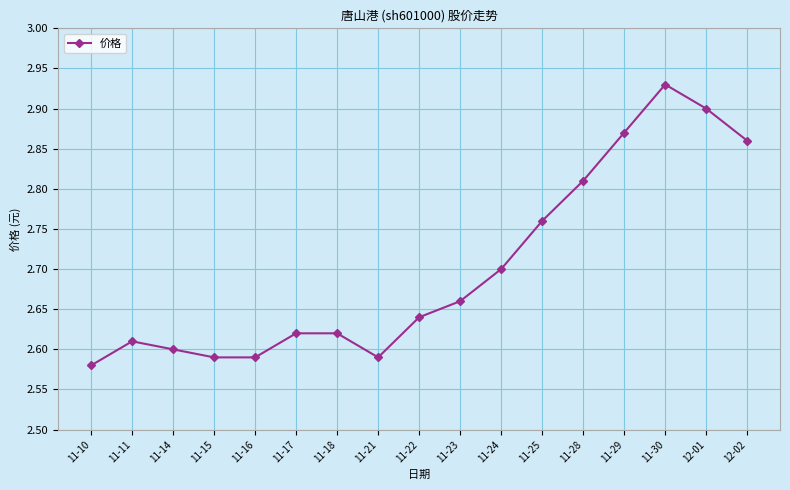

At which category does the data reach its first local peak?

11-11